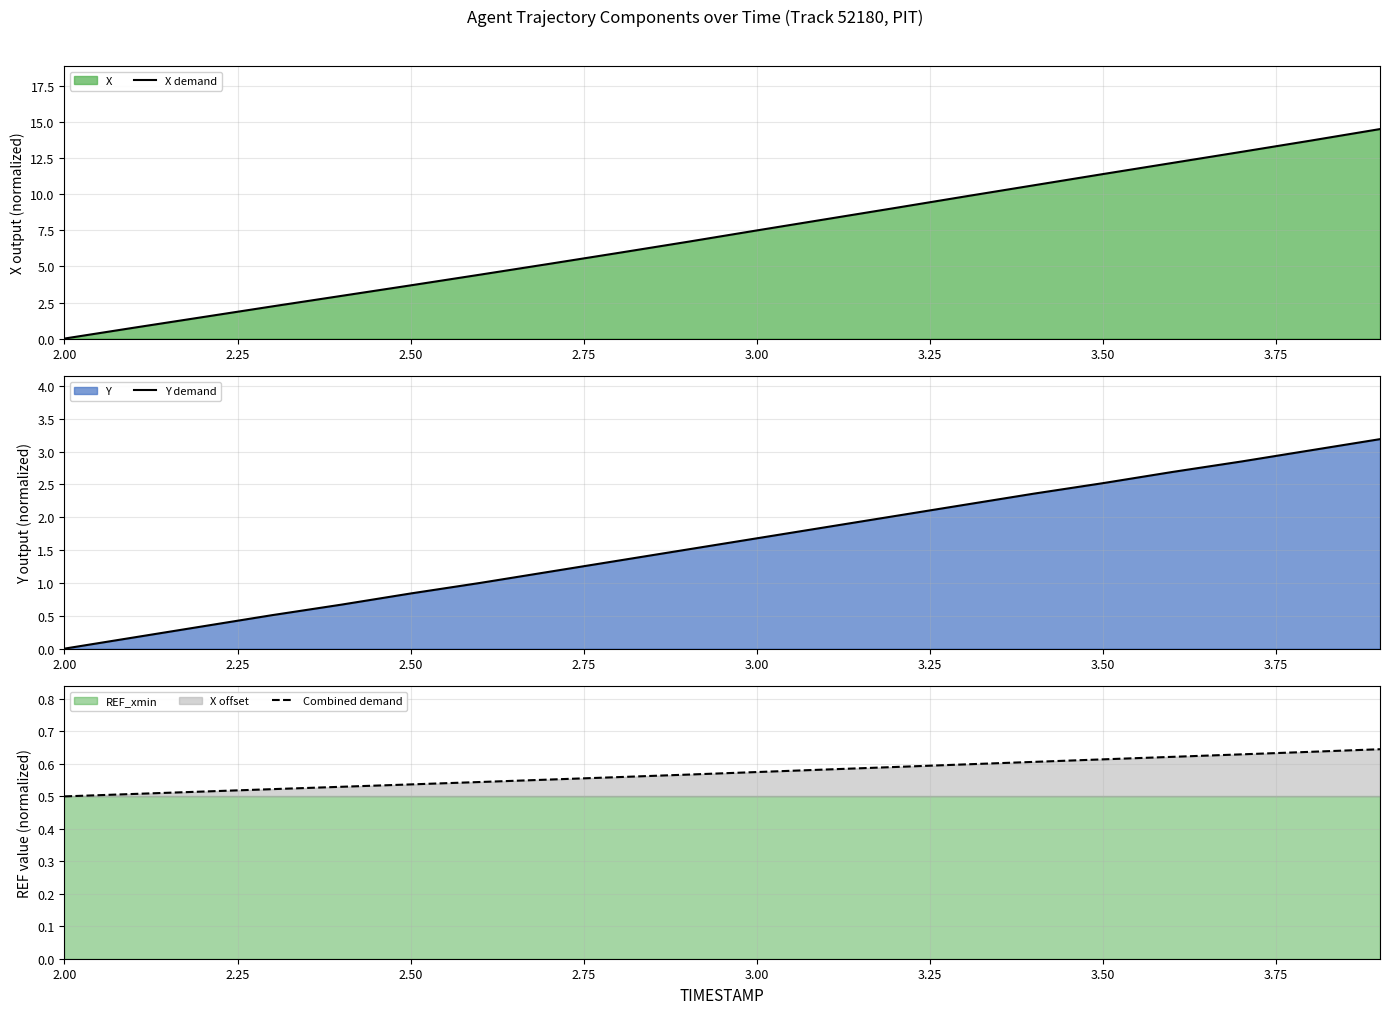

Where does the X demand series first go above 7?

3.00